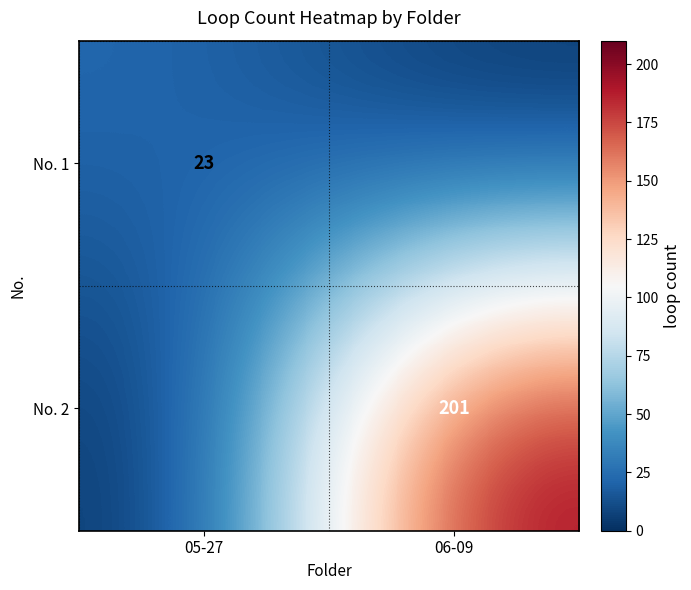

Is the value of No. 1 at 05-27 greater than the value of No. 2 at 06-09?

No